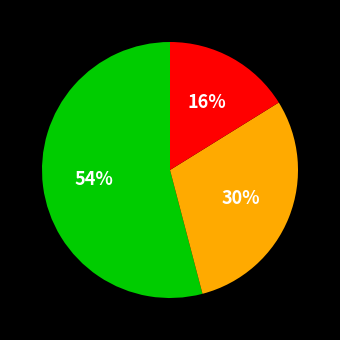

To the nearest percent, what is the average slice percentage?

33%